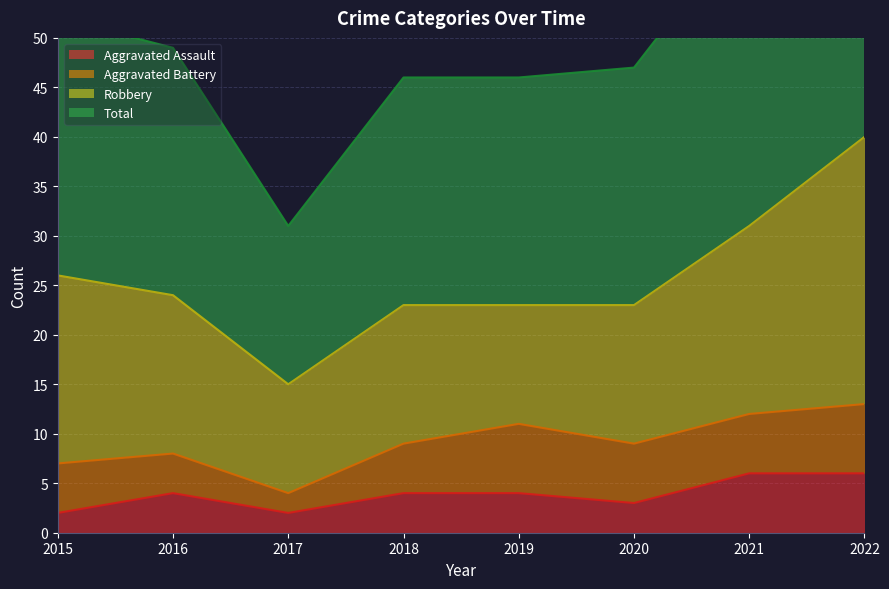

Is the value of Aggravated Assault at 2022 greater than the value of Total at 2020?

No